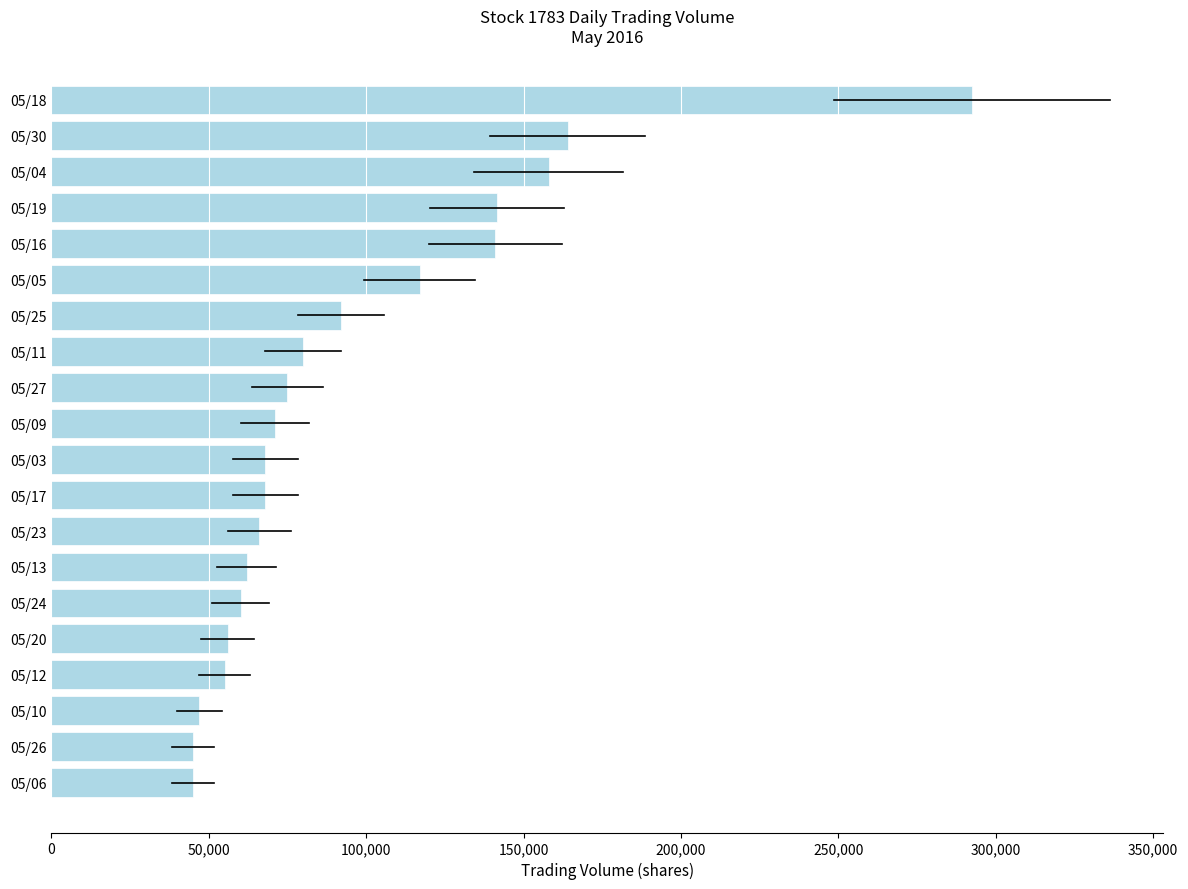

What is the greatest value displayed?

292487